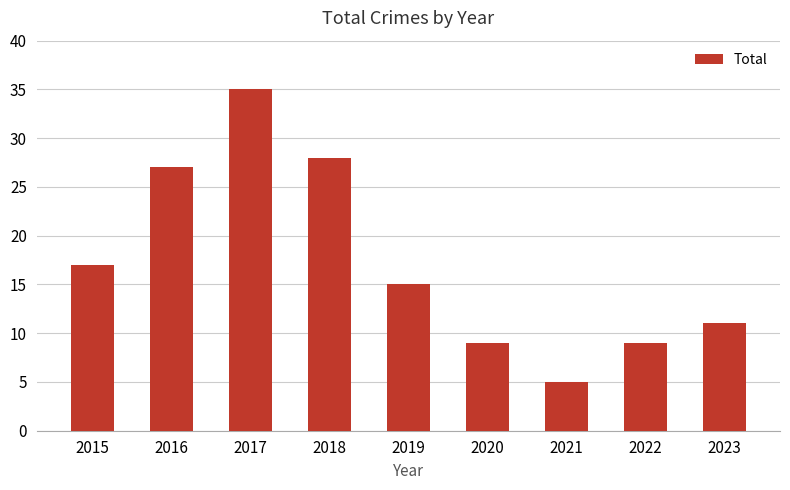

True or false: the data shows 9 at 2022.

True